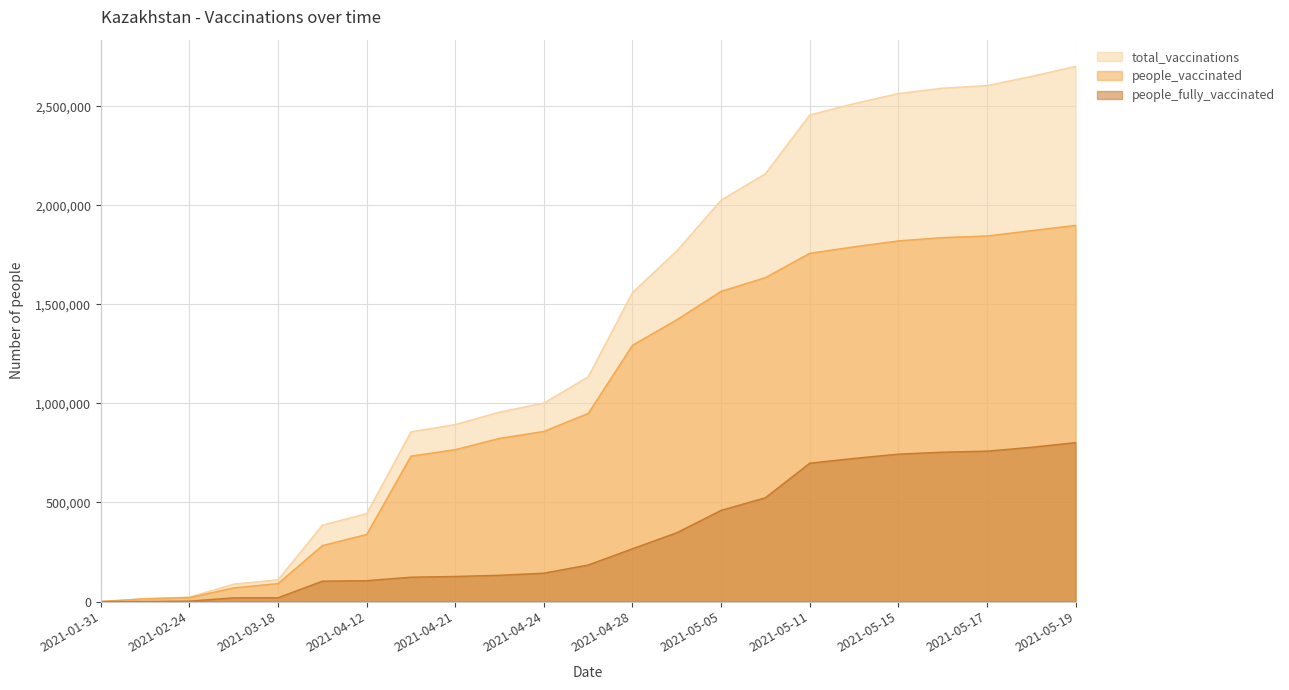

At which category does the chart reach its peak across all series?

2021-05-19